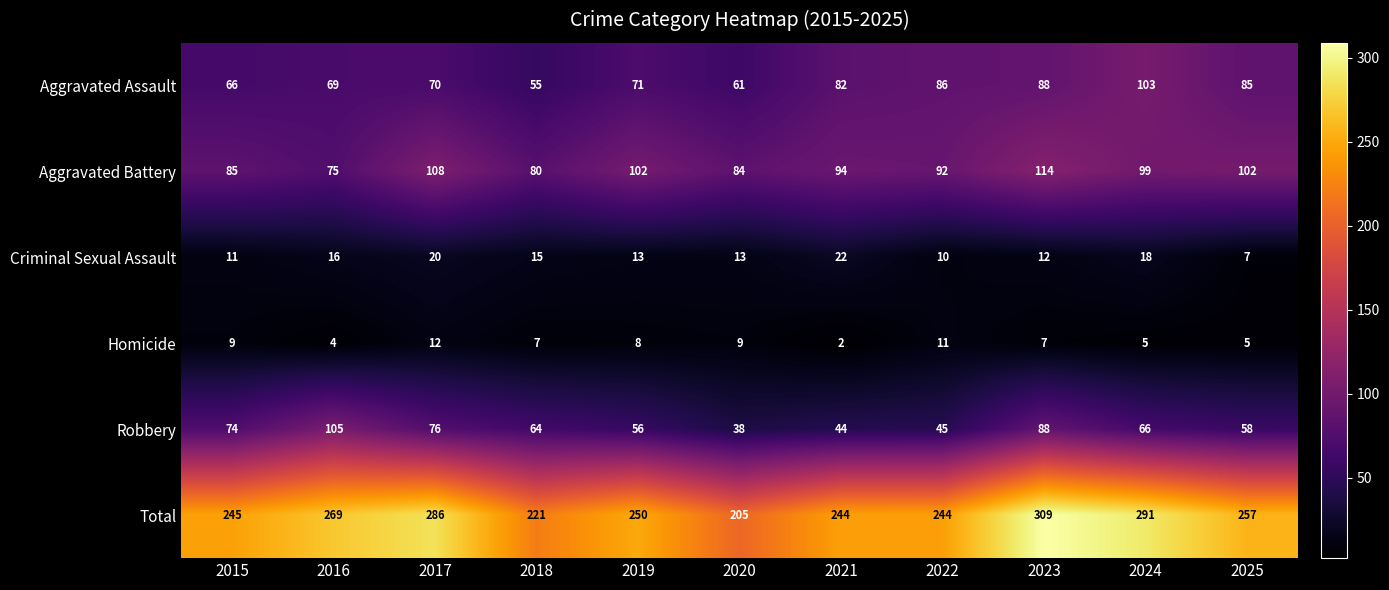

What is the maximum value shown in the chart?

309